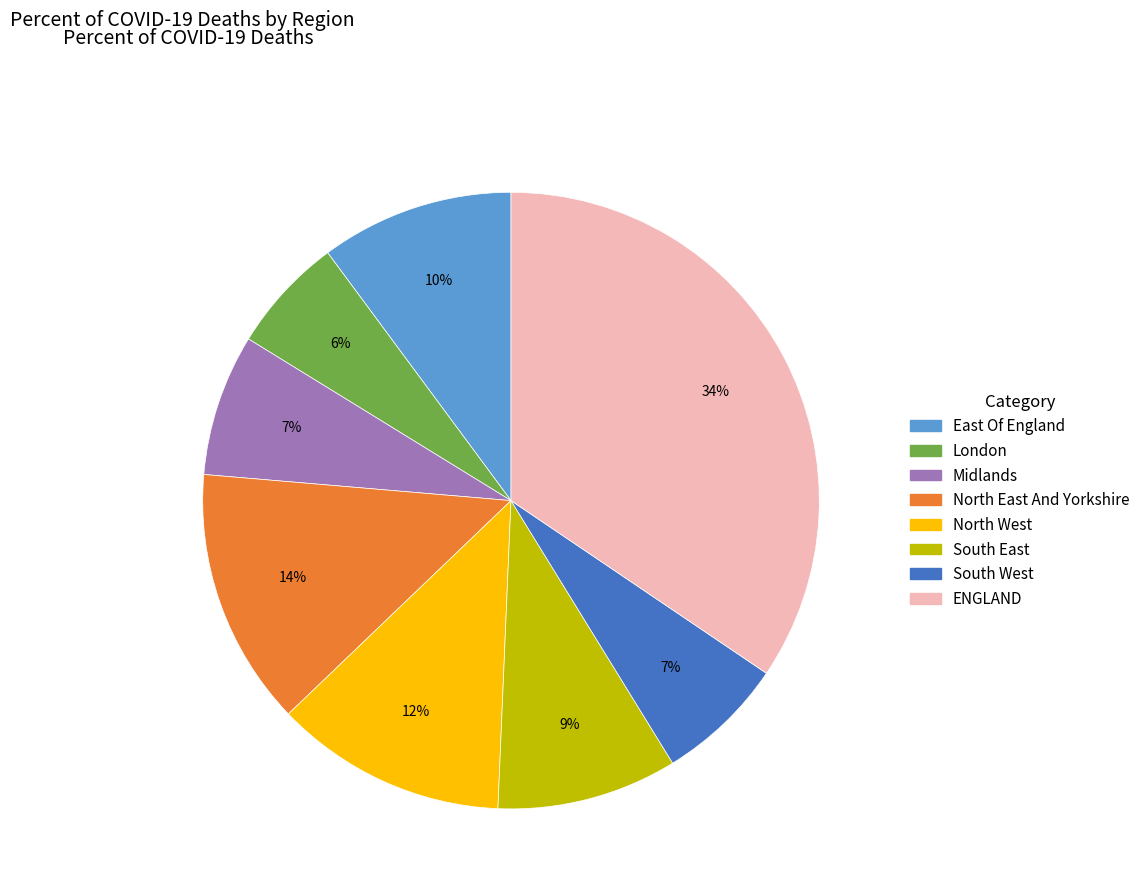

Is South East the majority of the pie?

No